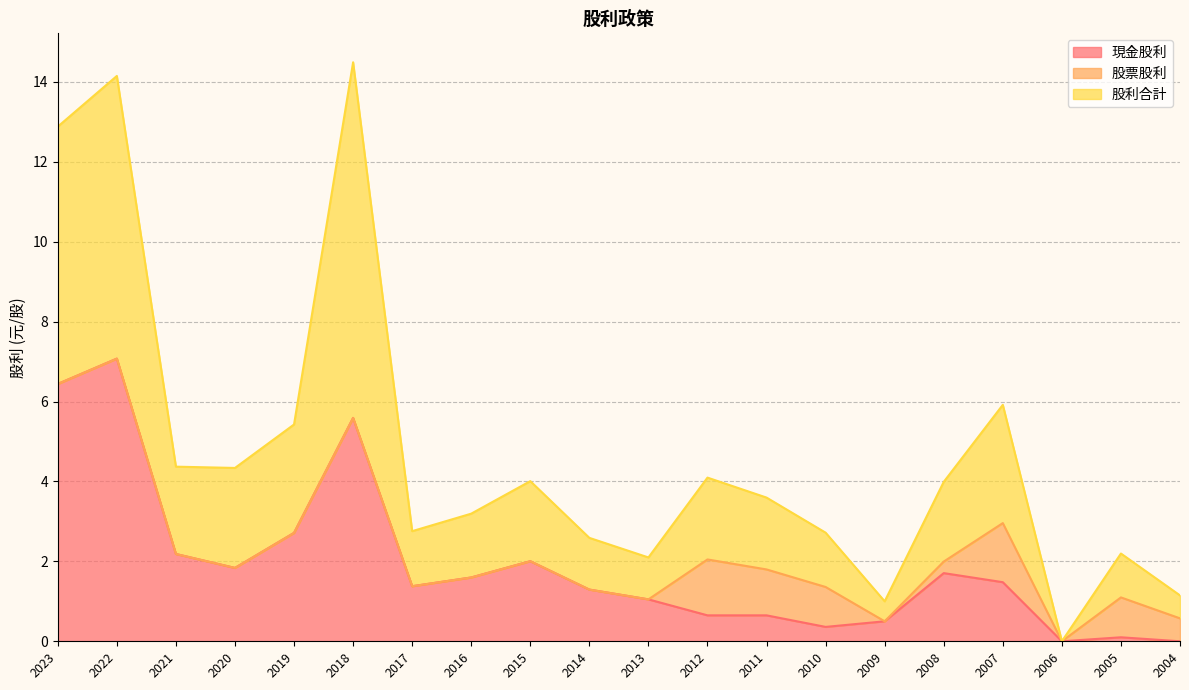

The value of 現金股利 at 2023 is 6.4. True or false?

True